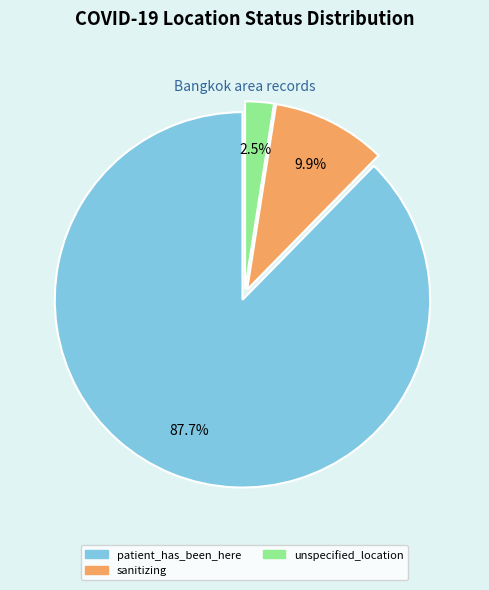

To the nearest percent, what is the combined percentage of patient_has_been_here and sanitizing?

98%